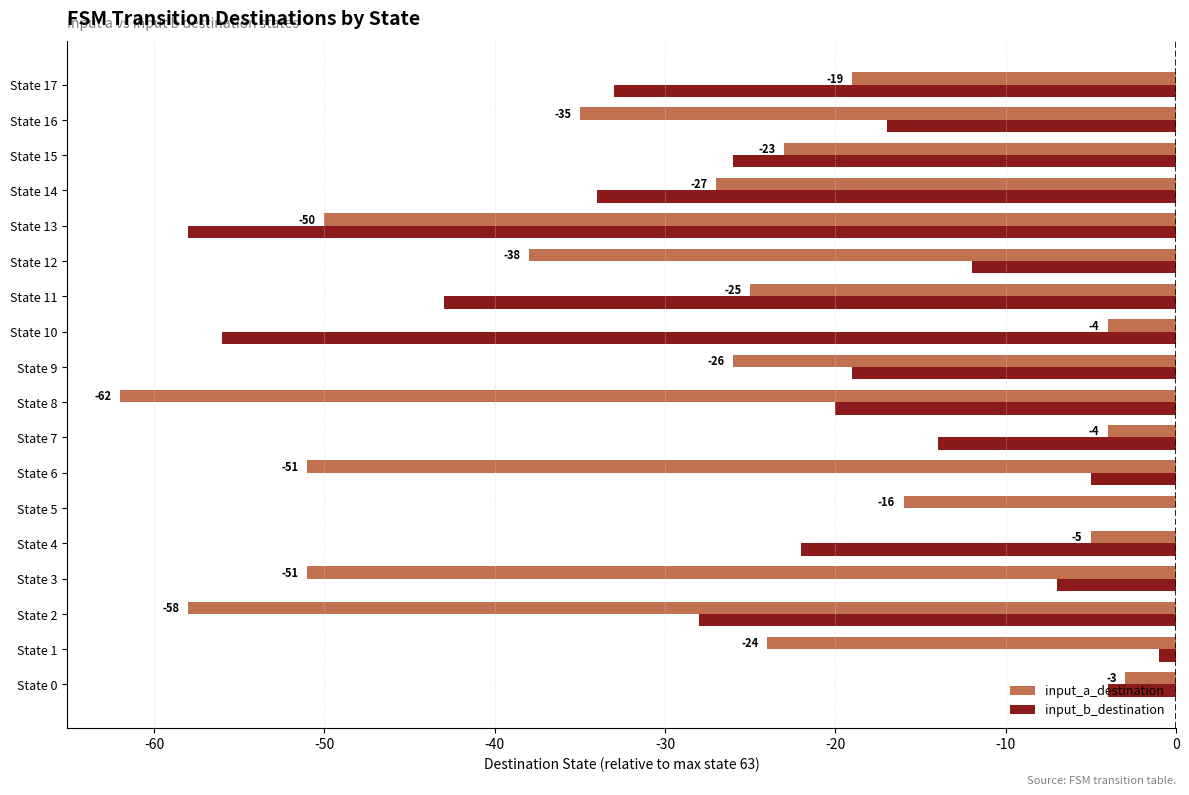

The value of input_a_destination at State 13 is -50. True or false?

True